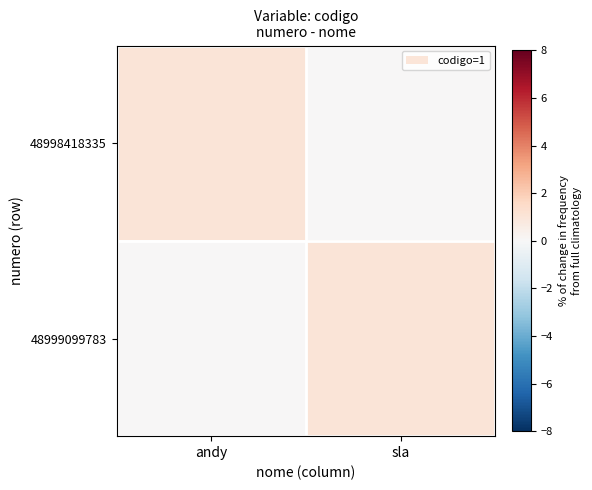

At which category is the sum across all series the highest?

andy